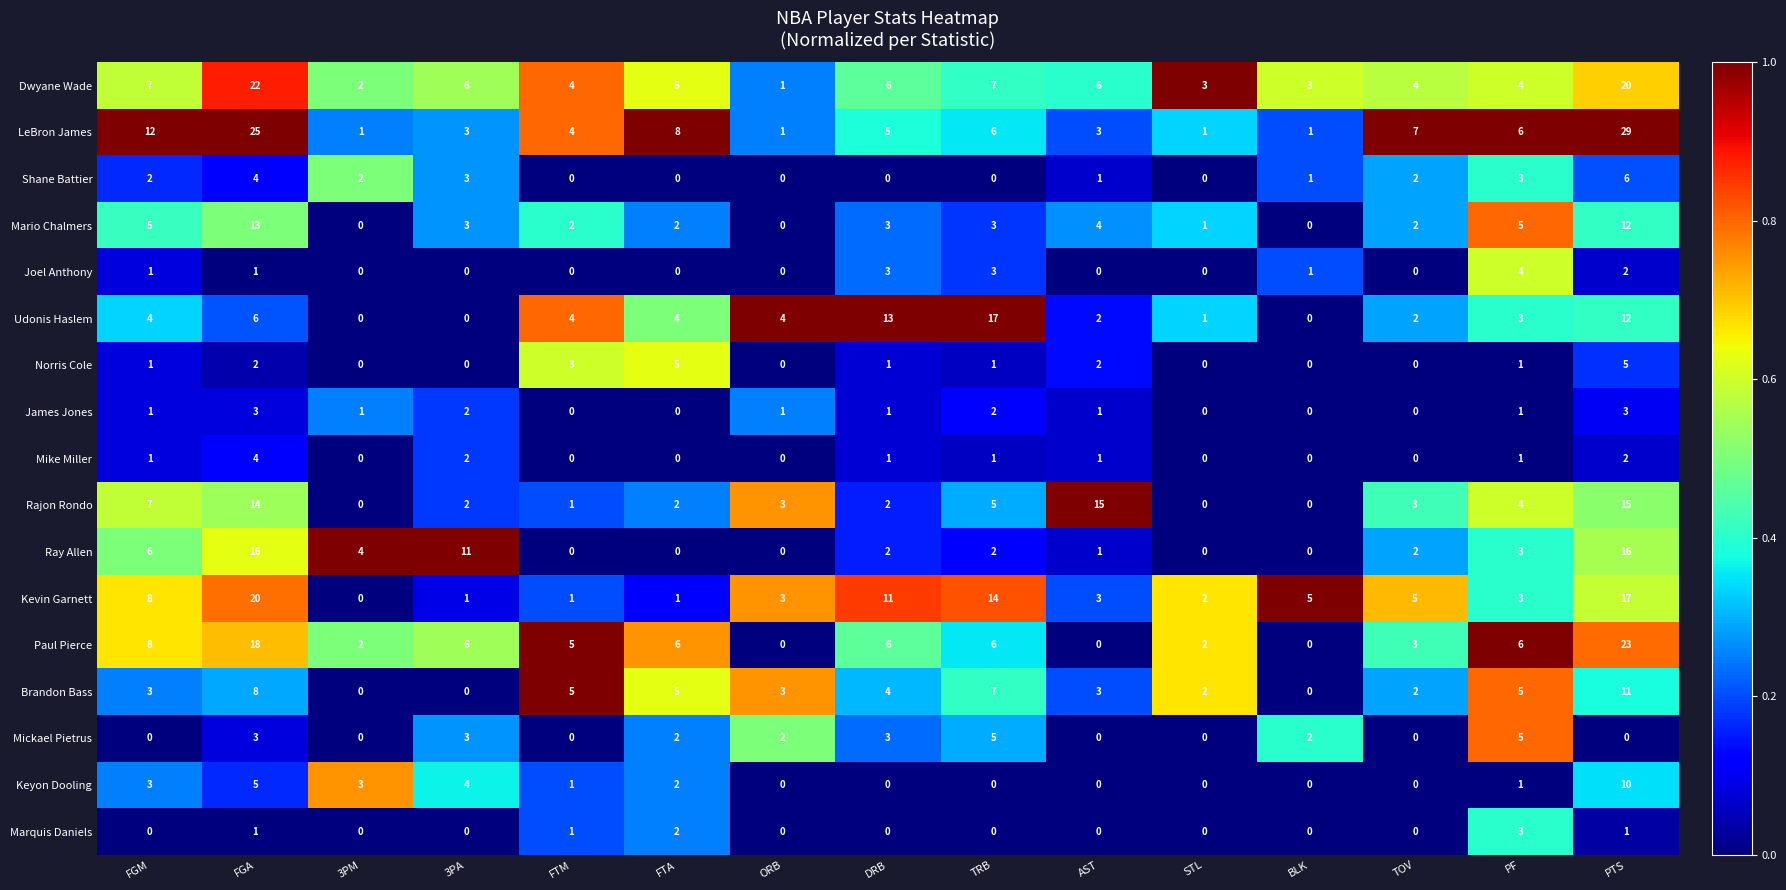

Where is Keyon Dooling nearest to the value 5?

FGA